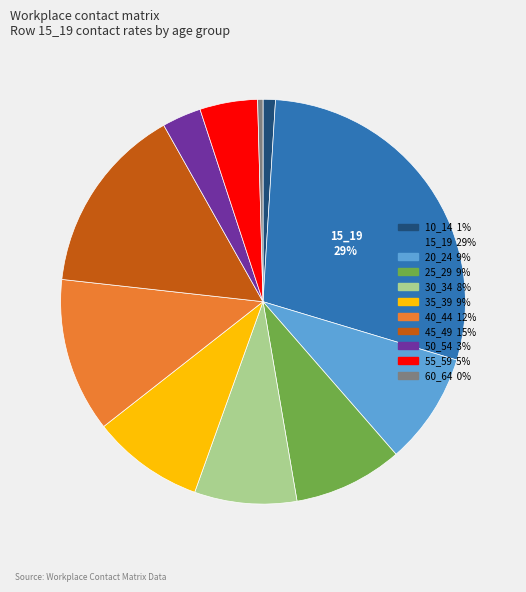

Is there any slice that represents more than half of the pie?

No